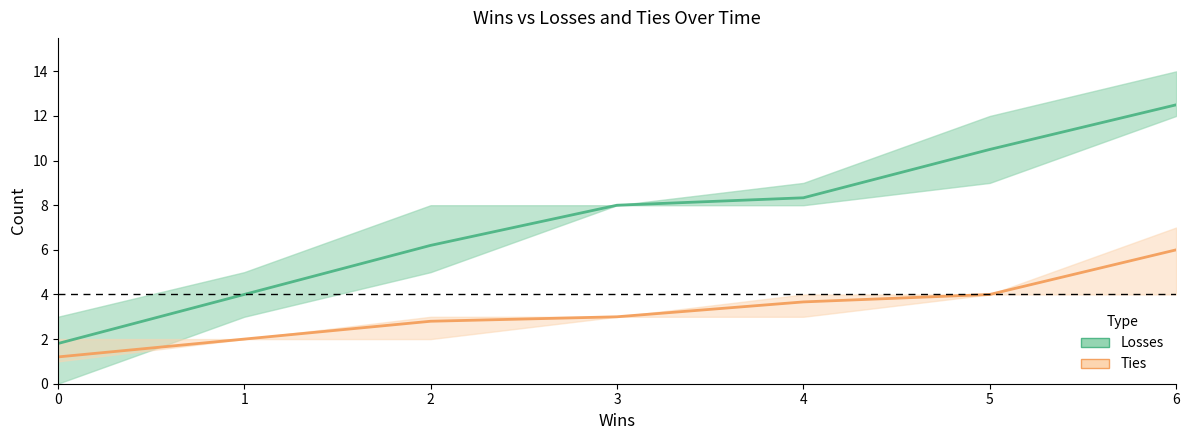

How many values in the Losses series exceed 8?

3